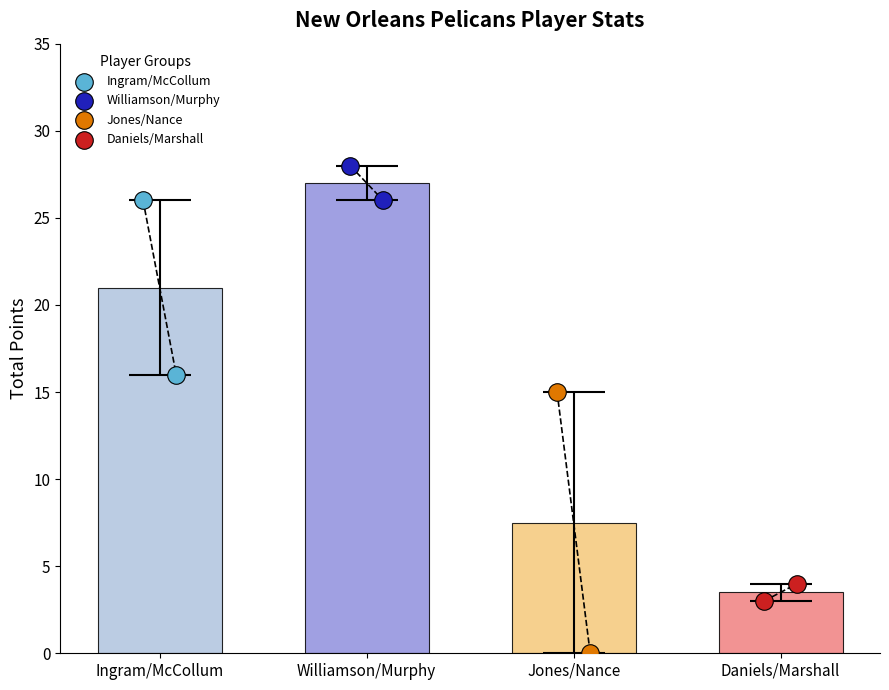

Which series reaches the maximum Y coordinate?

Williamson/Murphy